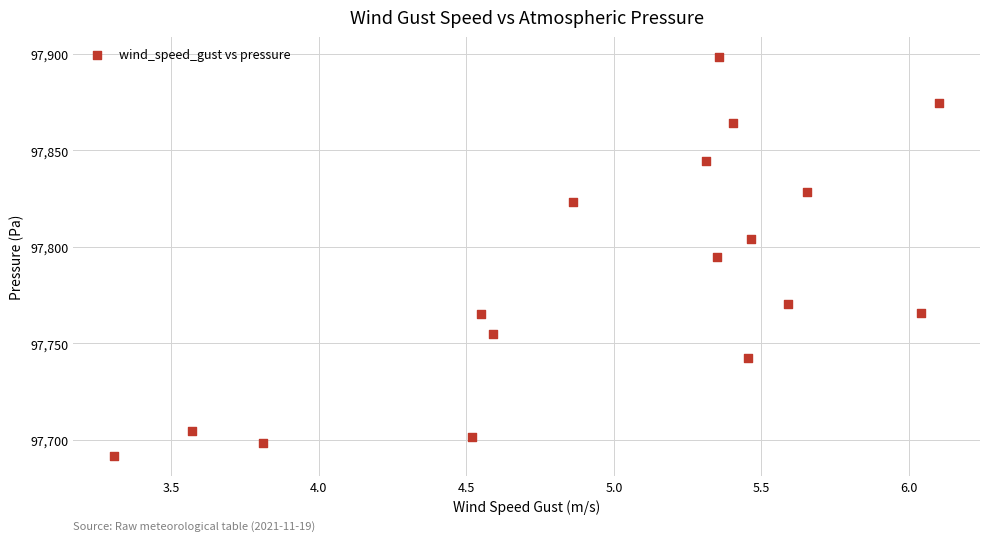

What is the range of Y values (max minus min)?

206.9